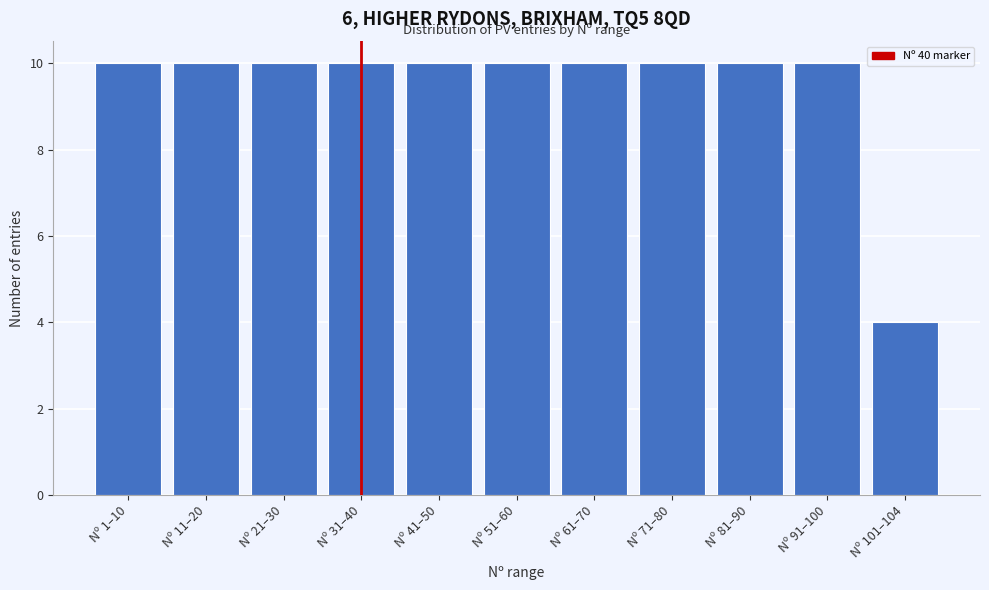

Reading left to right, transcribe all the data shown in this chart.

10	10	10	10	10	10	10	10	10	10	4